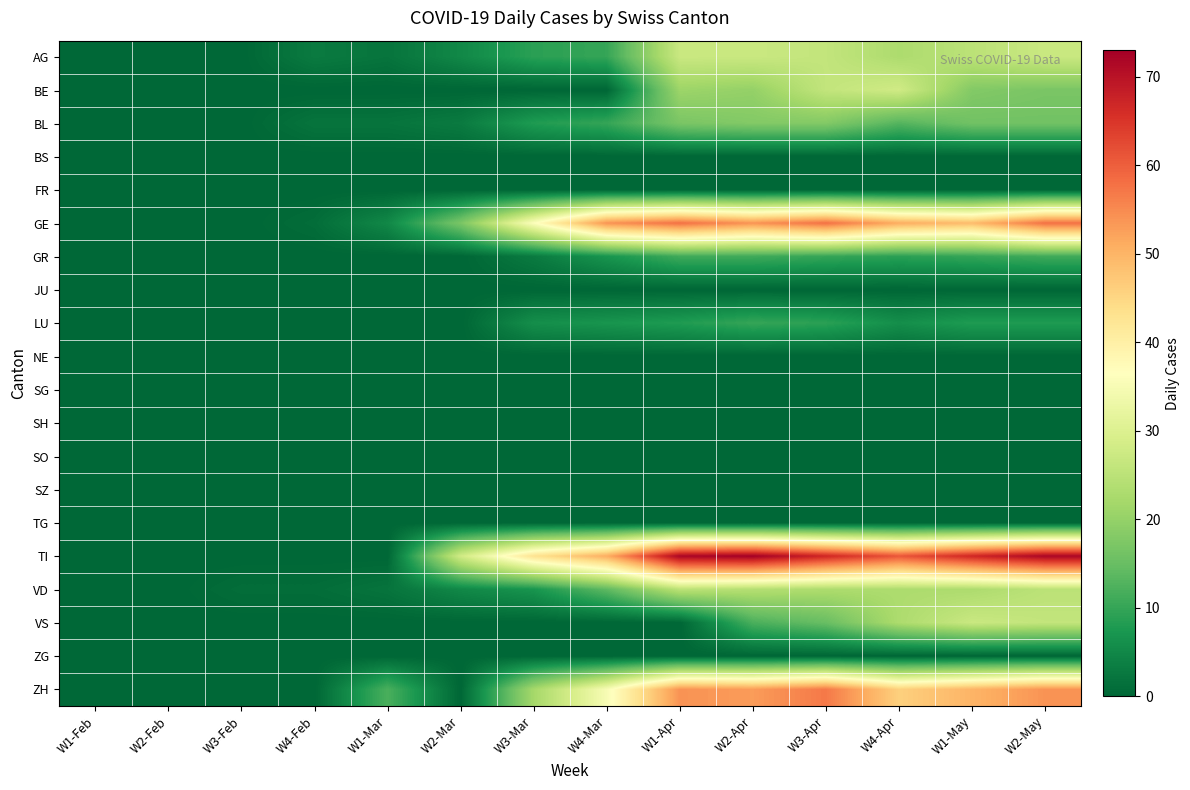

Between W2-Feb and W4-Apr, which series saw the biggest shift?

TI